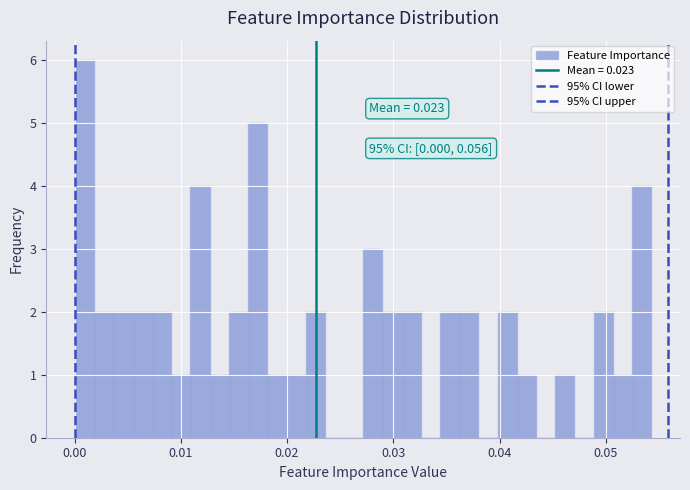

Read against the x-axis, roughly where is the centre of the tallest bar?

0.001